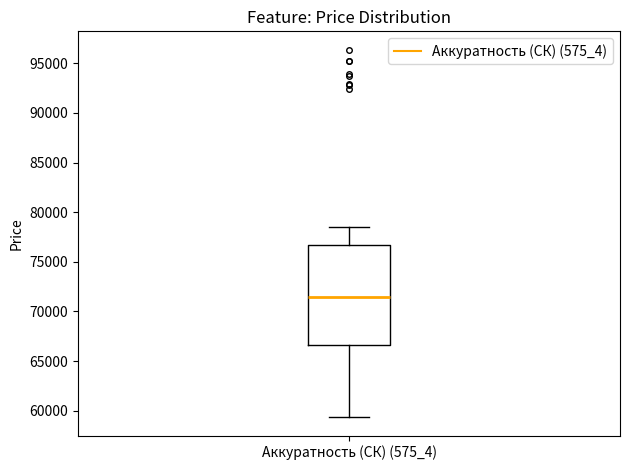

Transcribe this box plot: give where the median line is, the range the box spans, and where the two whiskers end, as read against the y-axis. The values are not printed on the chart, so give them approximately, as read against the axis.

median 71500, box 66500 to 76500, whiskers 59500 to 78500